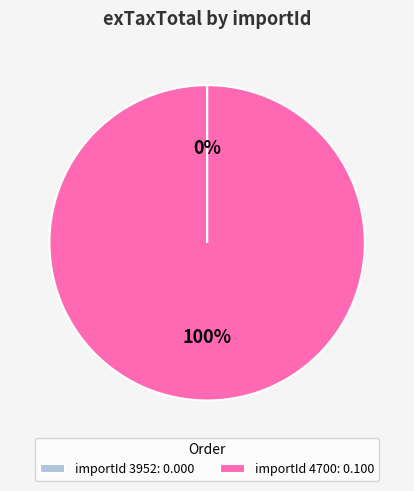

What percentage is the importId 4700: 0.100 slice, to the nearest percent?

100%